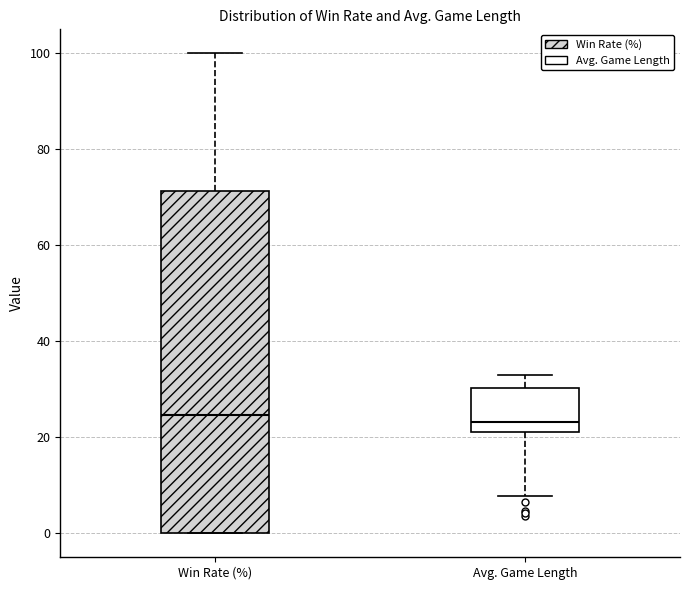

Which box is the tallest, from its lower edge to its upper edge?

Win Rate (%)